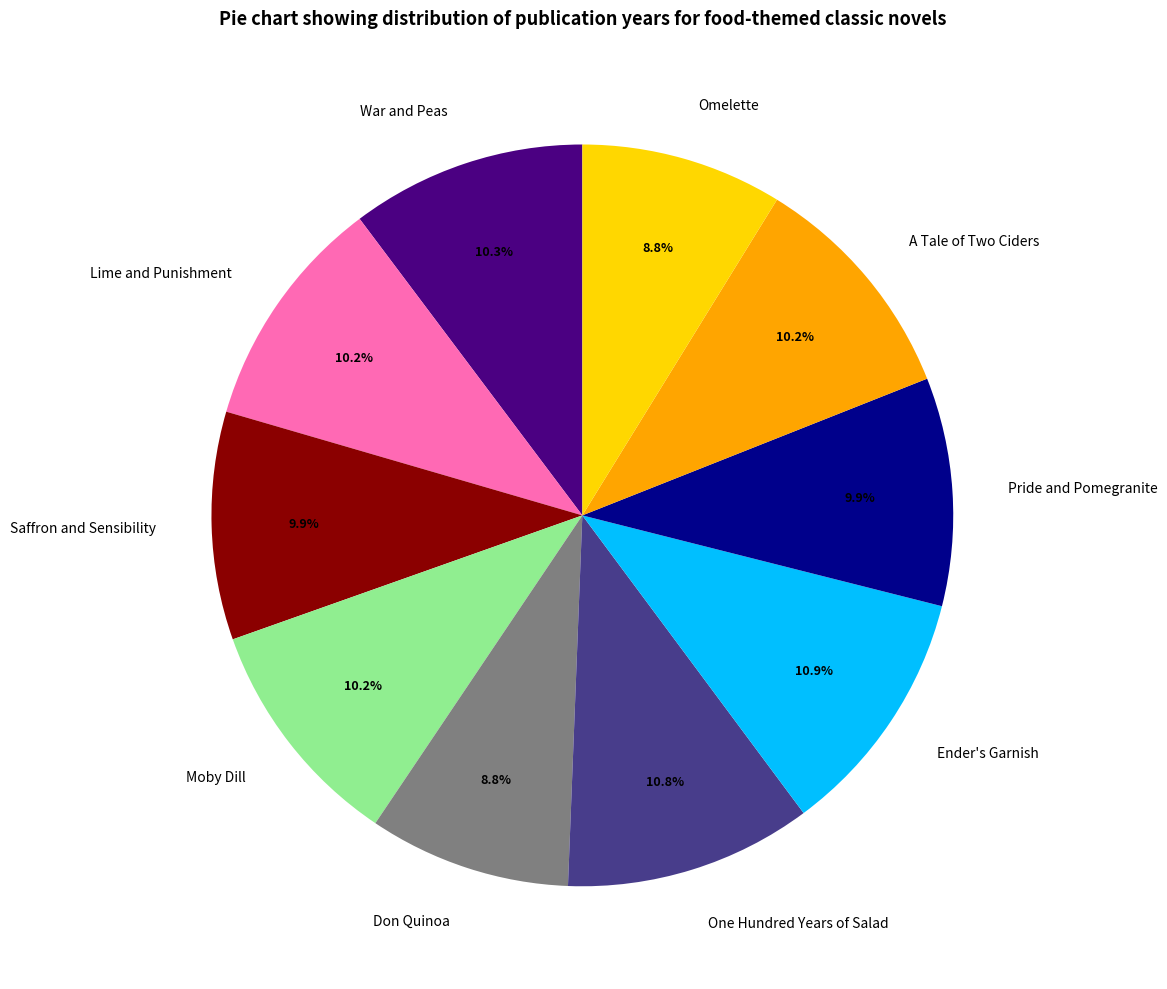

To the nearest percent, what is the average slice percentage?

10%